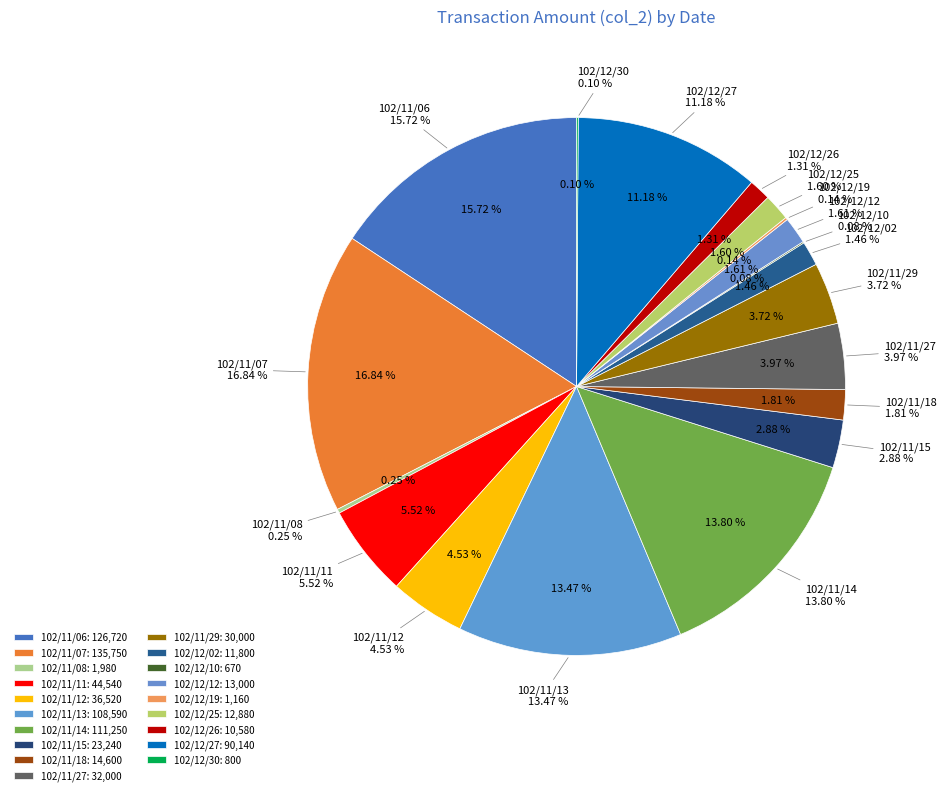

To the nearest percent, what percentage of the pie is 102/12/27?

11%